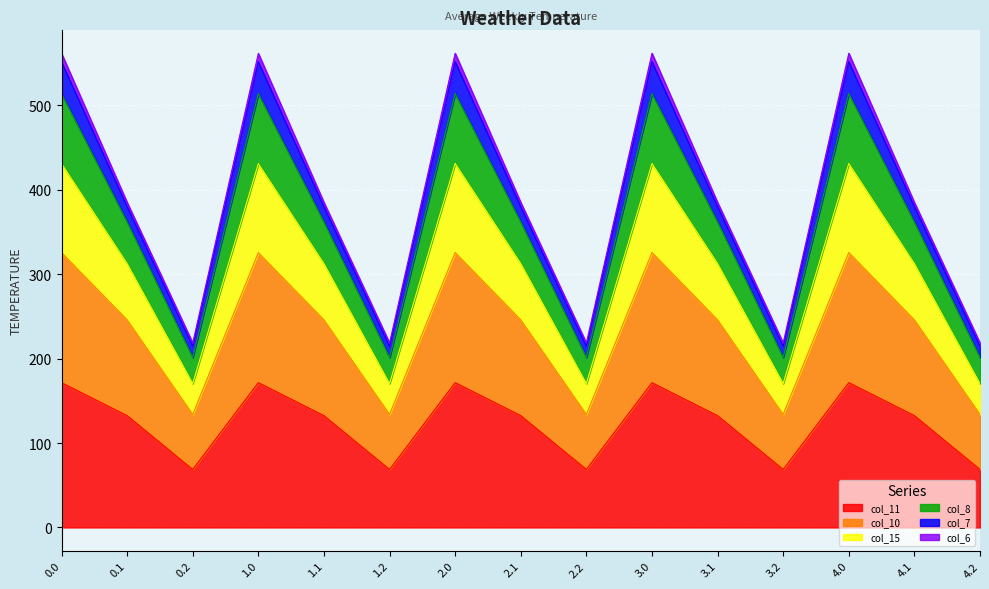

What is the lowest value of the col_11 series?

68.7